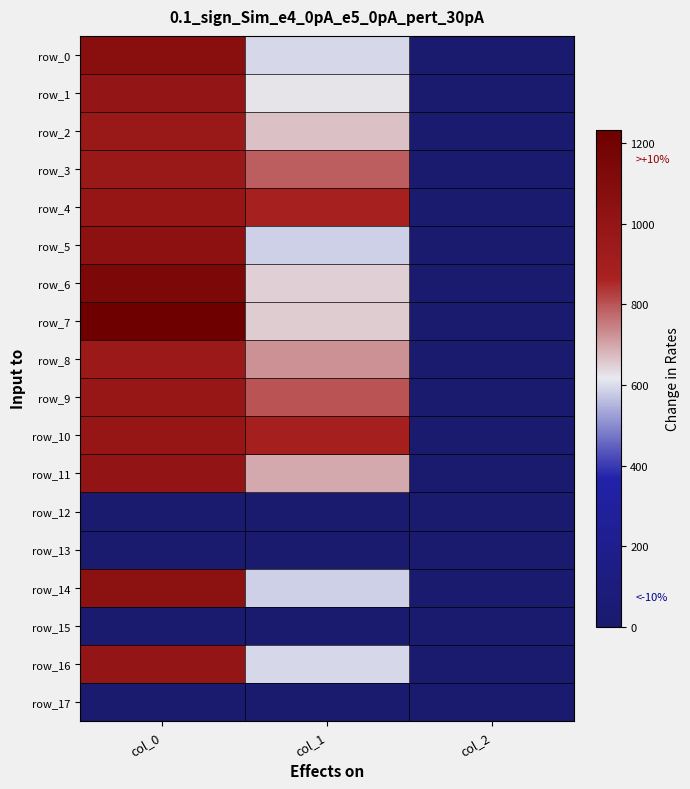

Is the value of row_4 at col_2 greater than the value of row_15 at col_1?

Yes